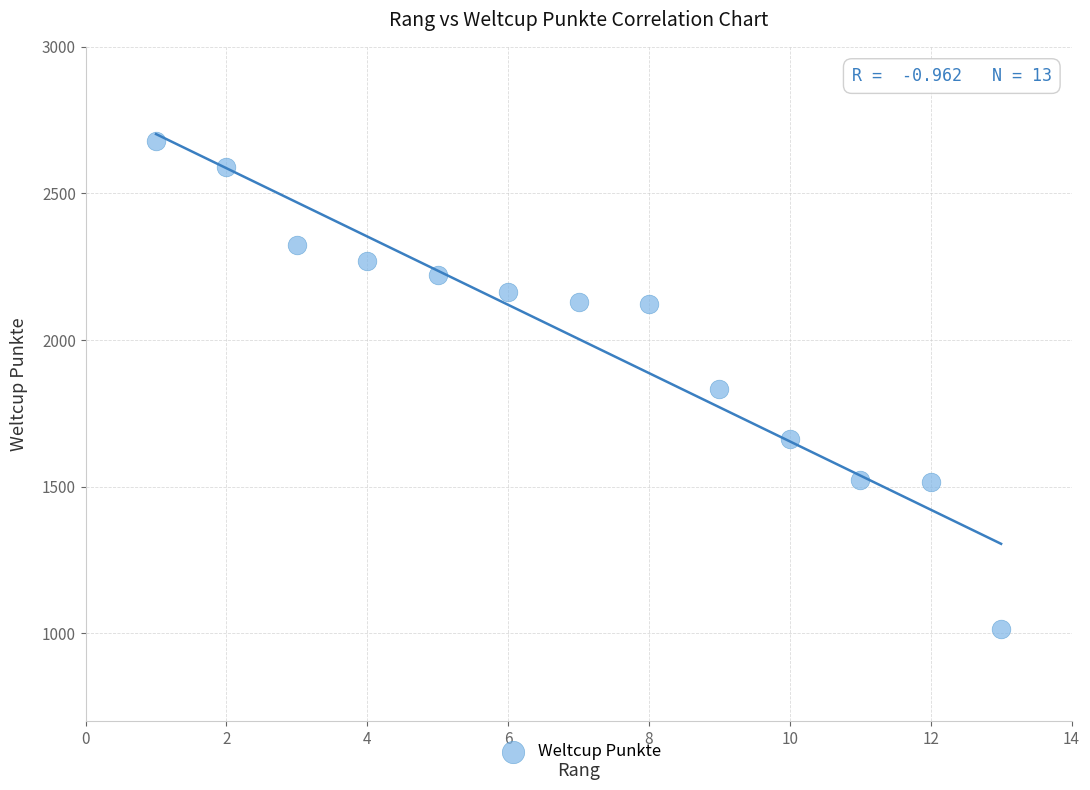

What is the range of Y values (max minus min)?

1664